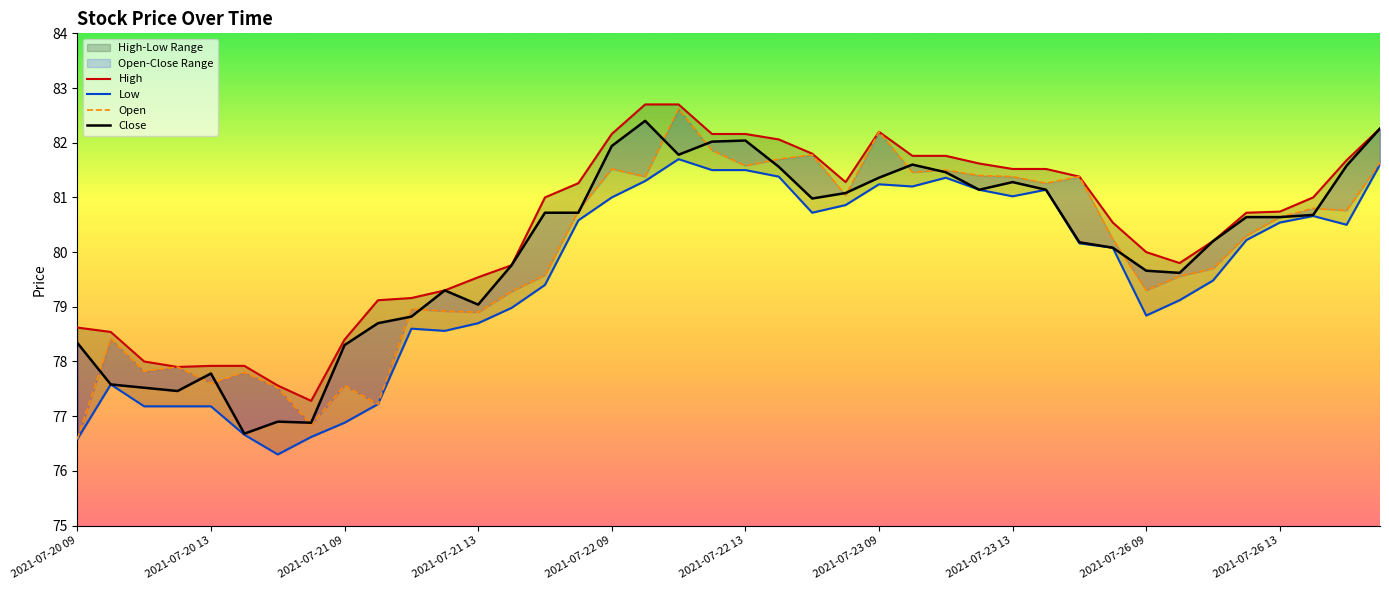

True or false: Low and High cross at least once.

False